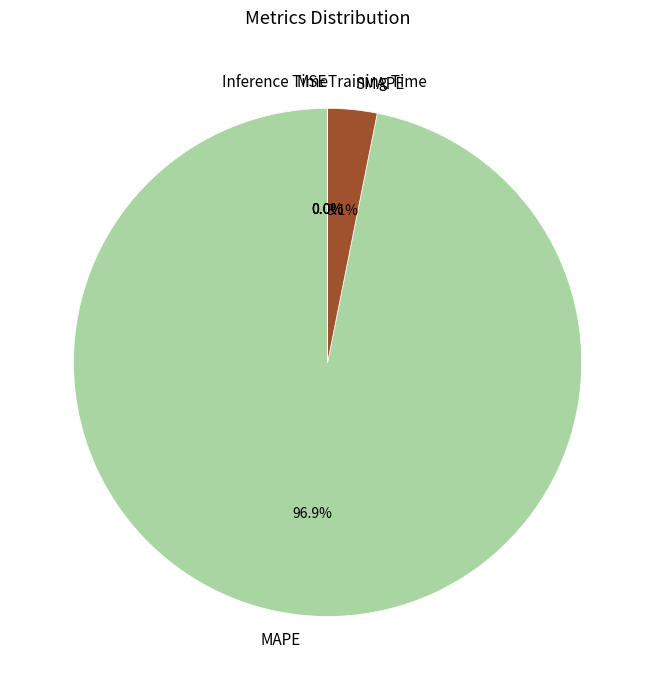

What is the largest slice in the pie chart?

MAPE